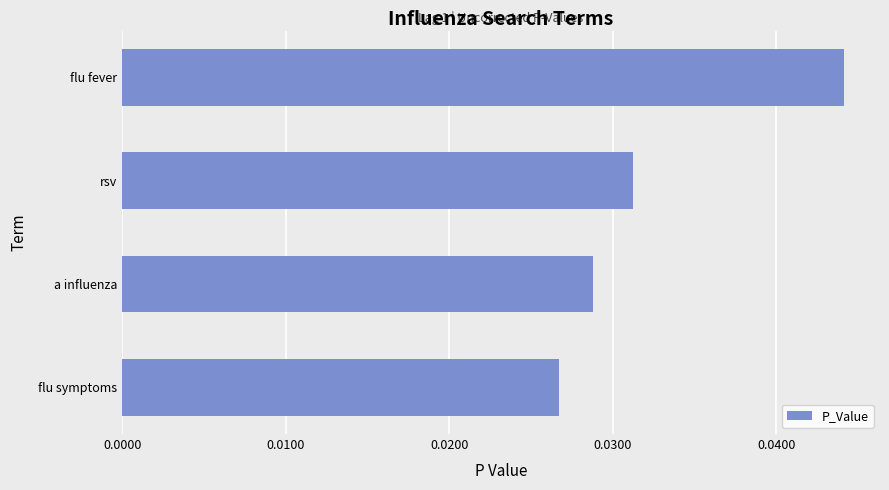

Which label corresponds to the largest value in the chart?

flu fever